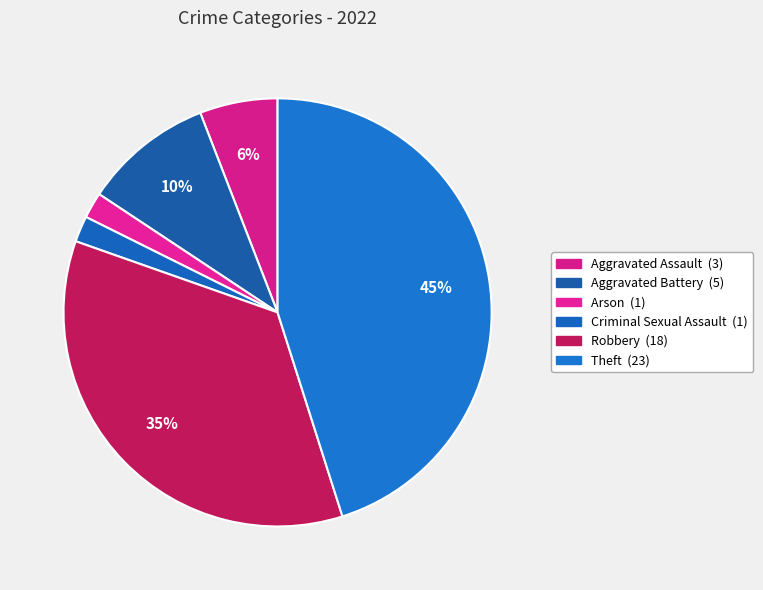

To the nearest percent, what is the average slice percentage?

17%